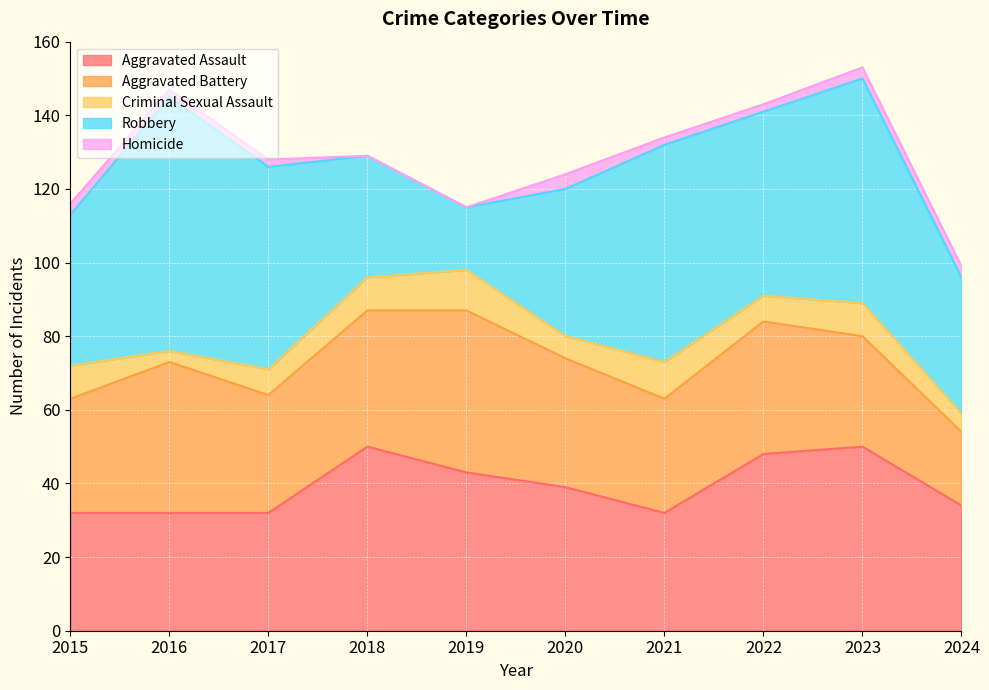

True or false: Homicide and Robbery cross at least once.

False